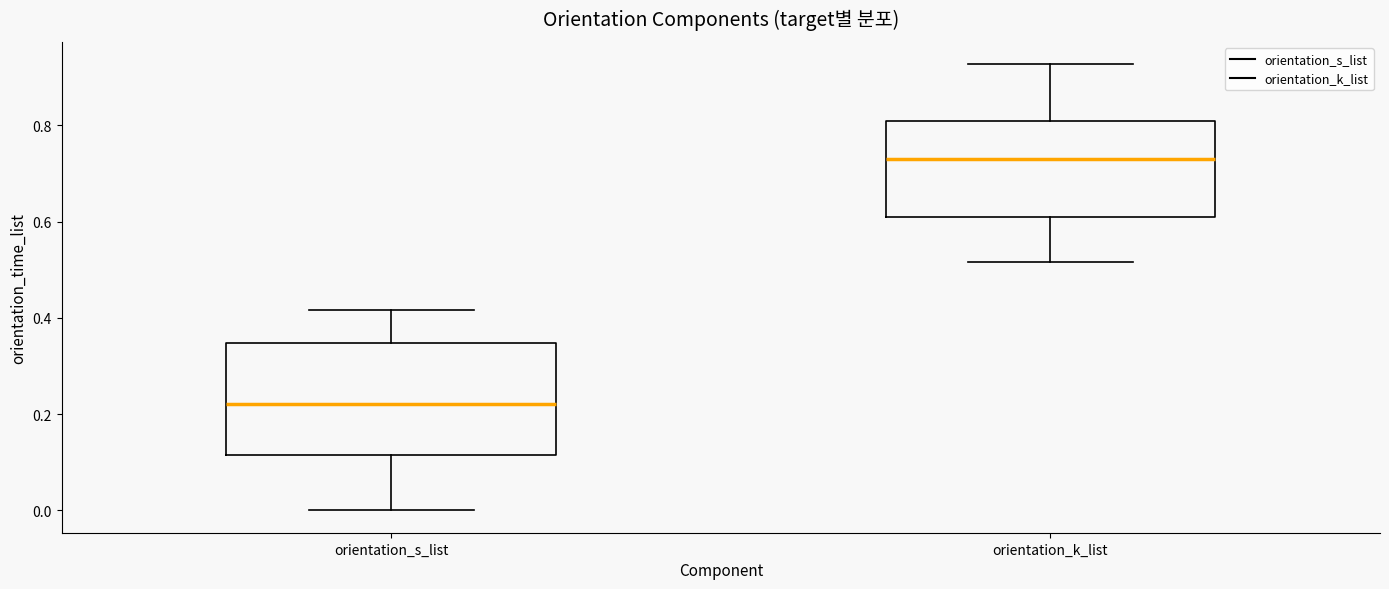

Where is the upper edge of the box for orientation_s_list on the y-axis? The values are not printed on the chart, so give them approximately, as read against the axis.

0.34